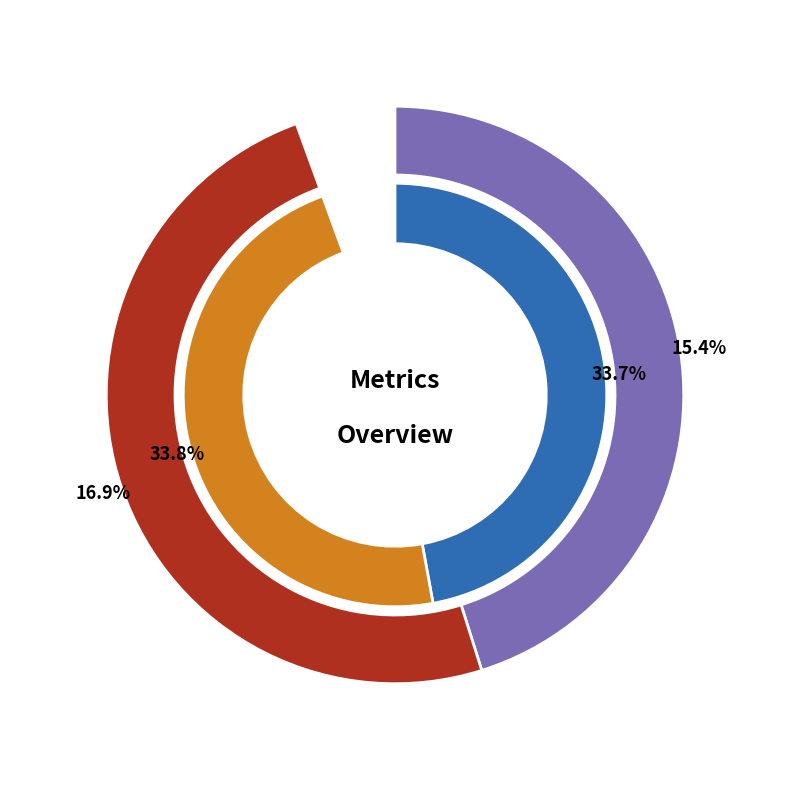

Is it true that SMAPE is 27% of the pie?

False